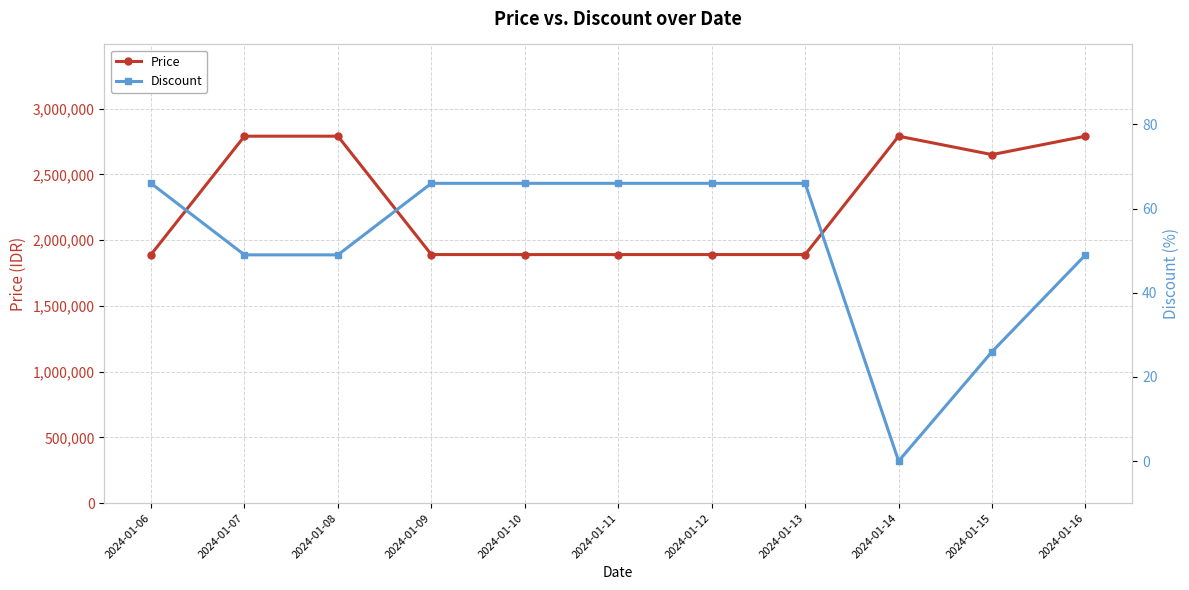

What is the value of the Discount point at the 2nd from the left?

49